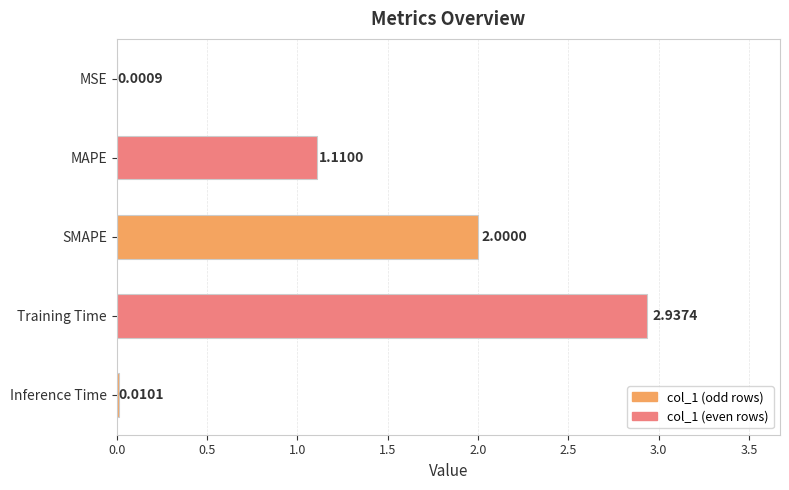

What is the sum of all values?

6.1